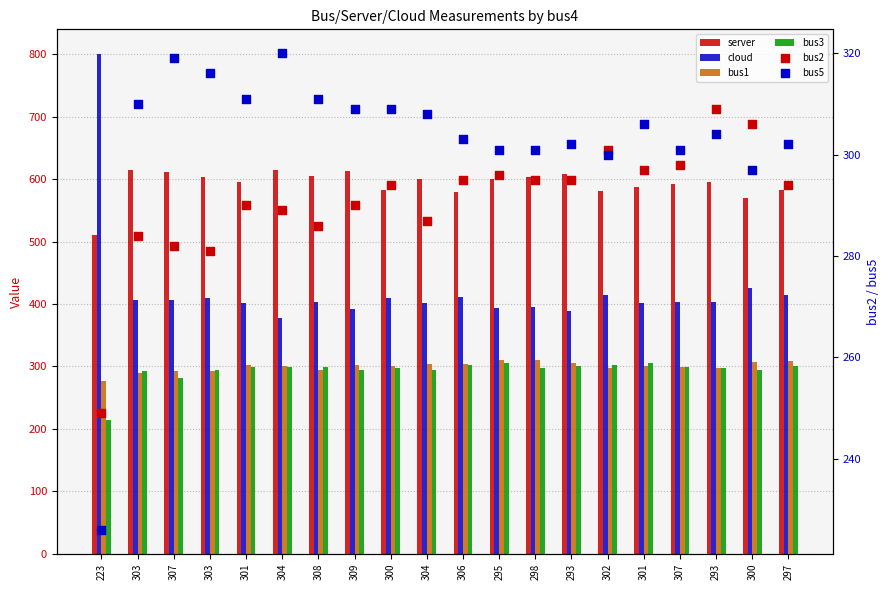

What are all the series names shown in the legend?

server, cloud, bus1, bus3, bus2, bus5